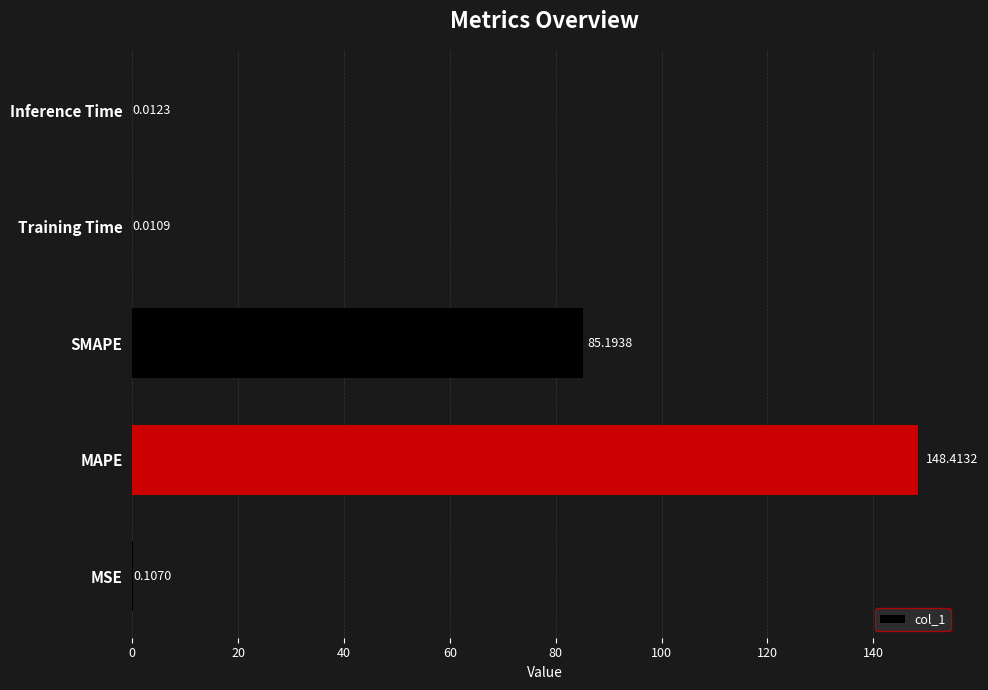

What is the sum of all values?

233.7